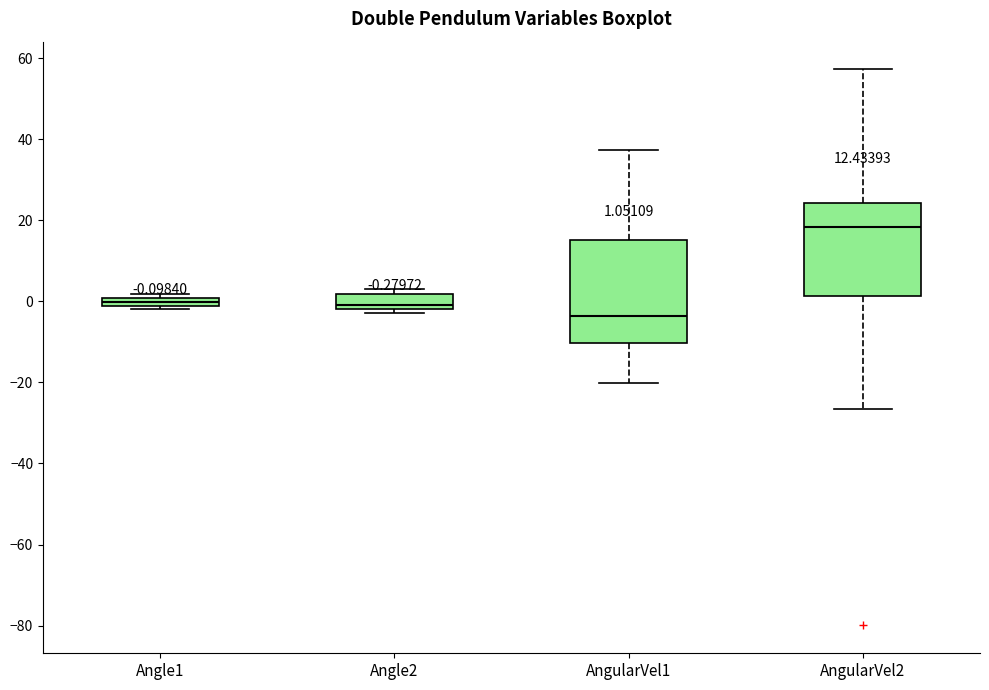

Which box's median line is the highest?

AngularVel2